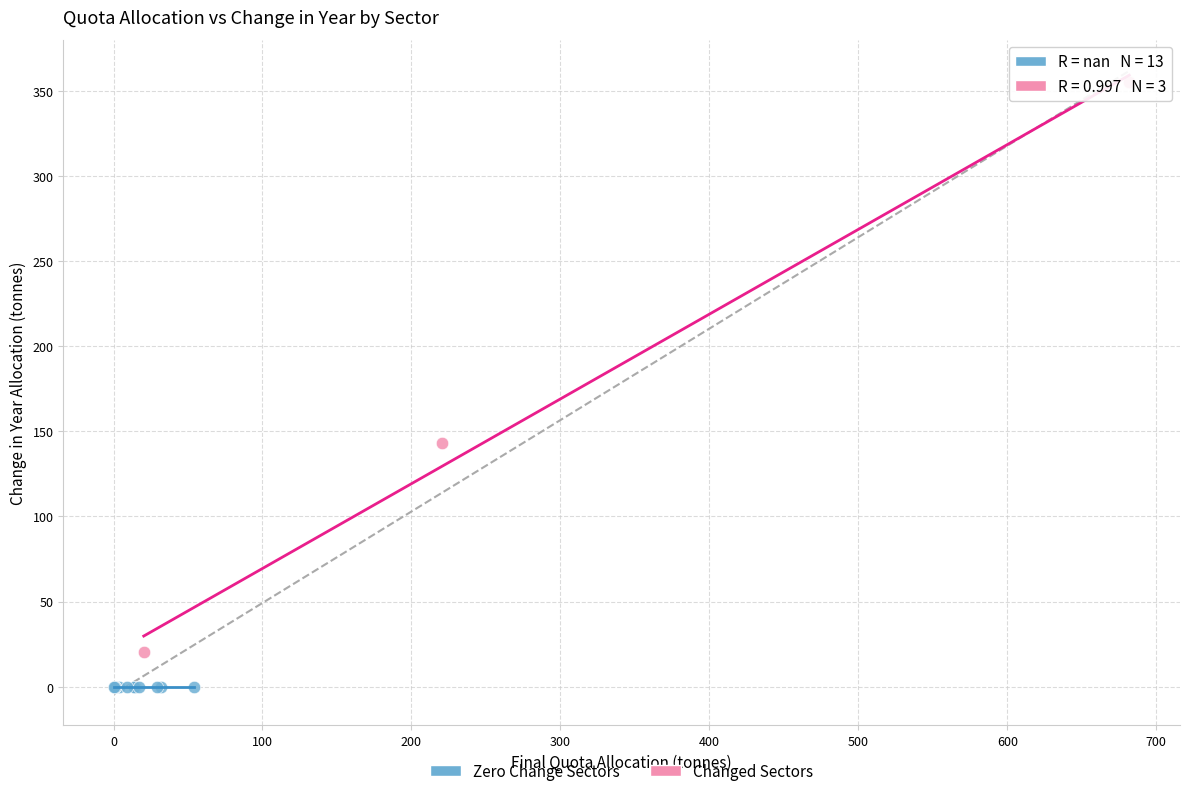

Which series reaches the maximum Y coordinate?

Changed Sectors